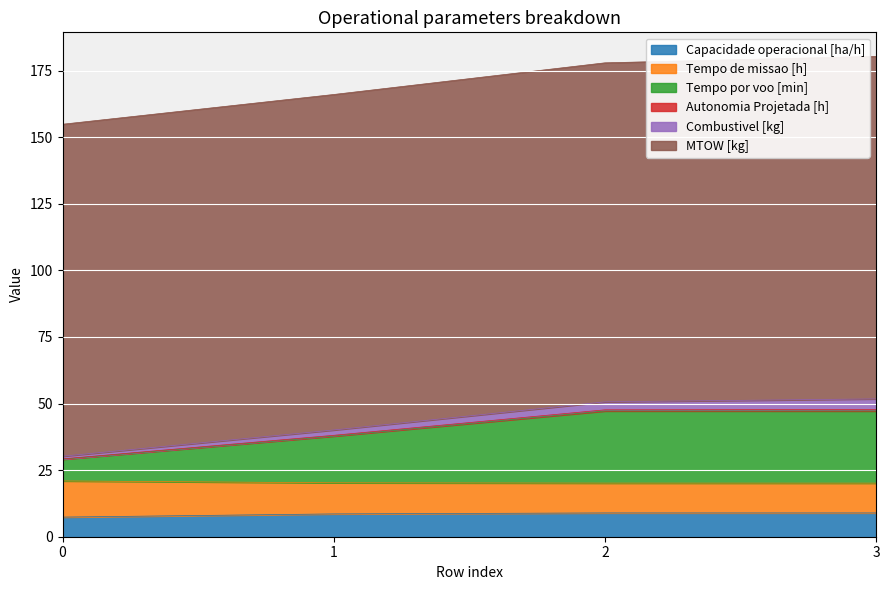

How many lines are shown in the chart?

6